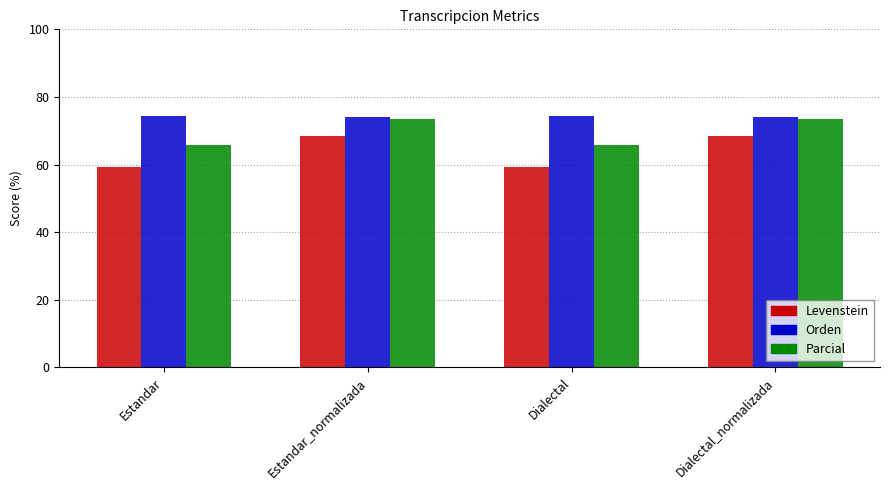

Is the value of Parcial at Estandar_normalizada greater than the value of Levenstein at Dialectal?

Yes